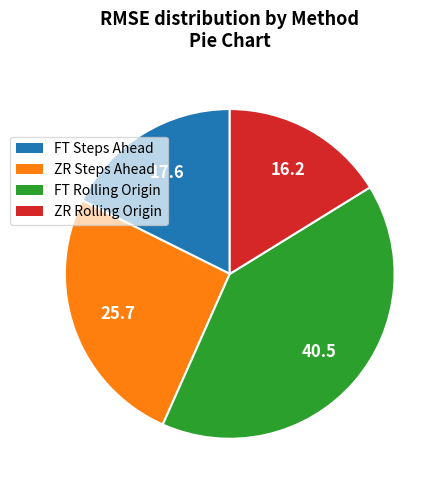

How many segments does this pie chart have?

4